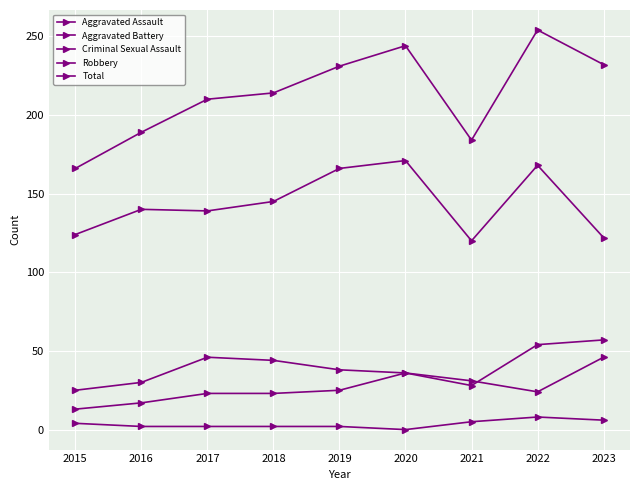

True or false: Criminal Sexual Assault and Aggravated Assault cross at least once.

False